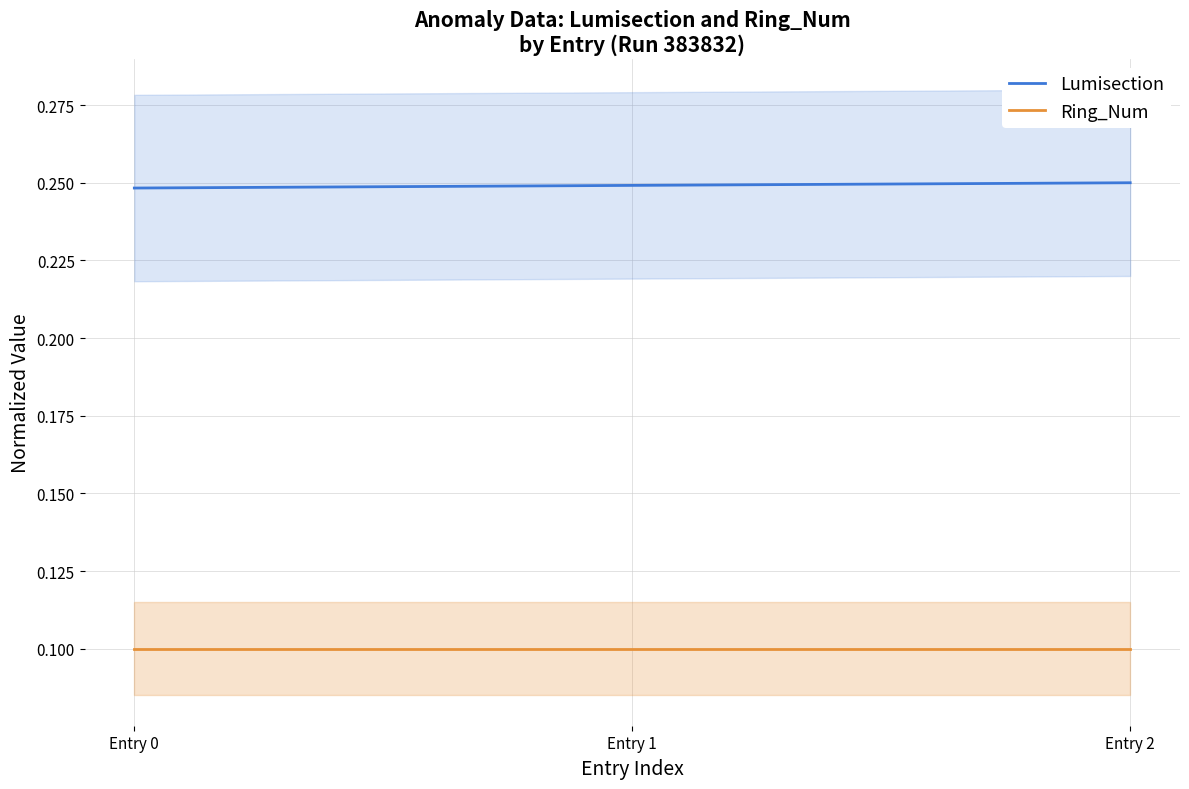

Count the Lumisection values in the range 0 to 1.

3